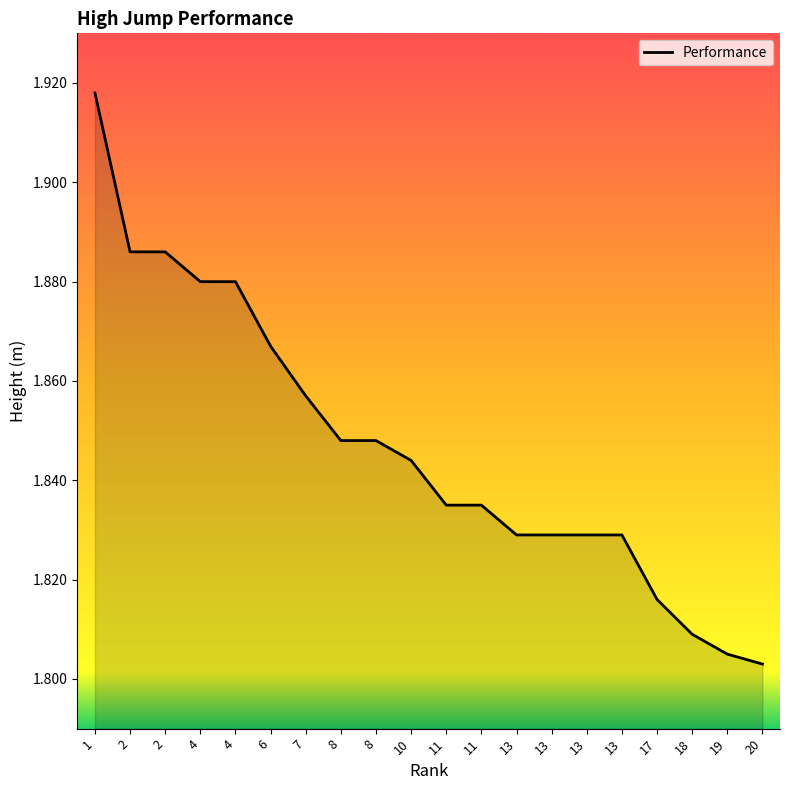

Does the chart display data point markers on the line(s)?

No